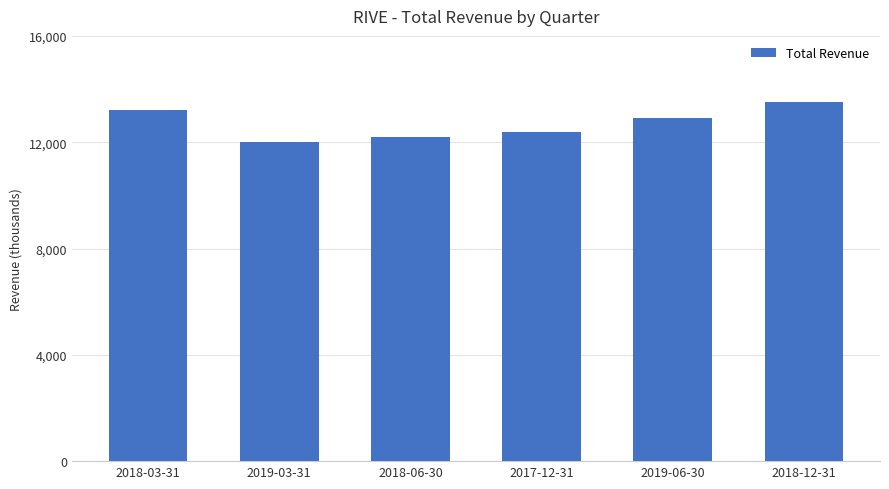

What is the difference between the maximum and minimum values?

1500